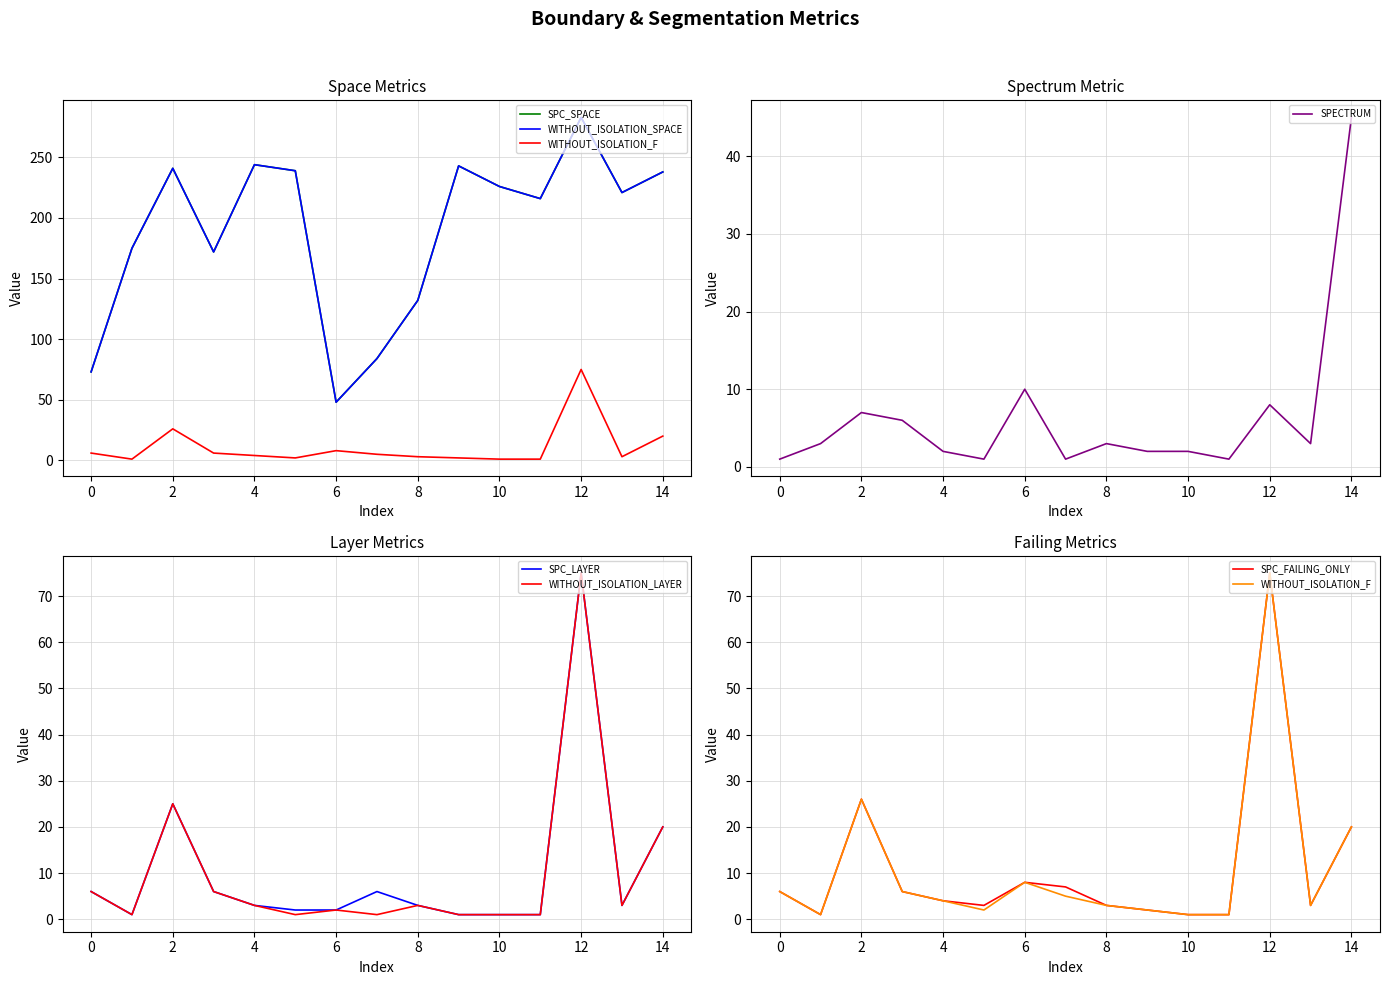

Is it true that SPC_LAYER equals 32 at 14?

False